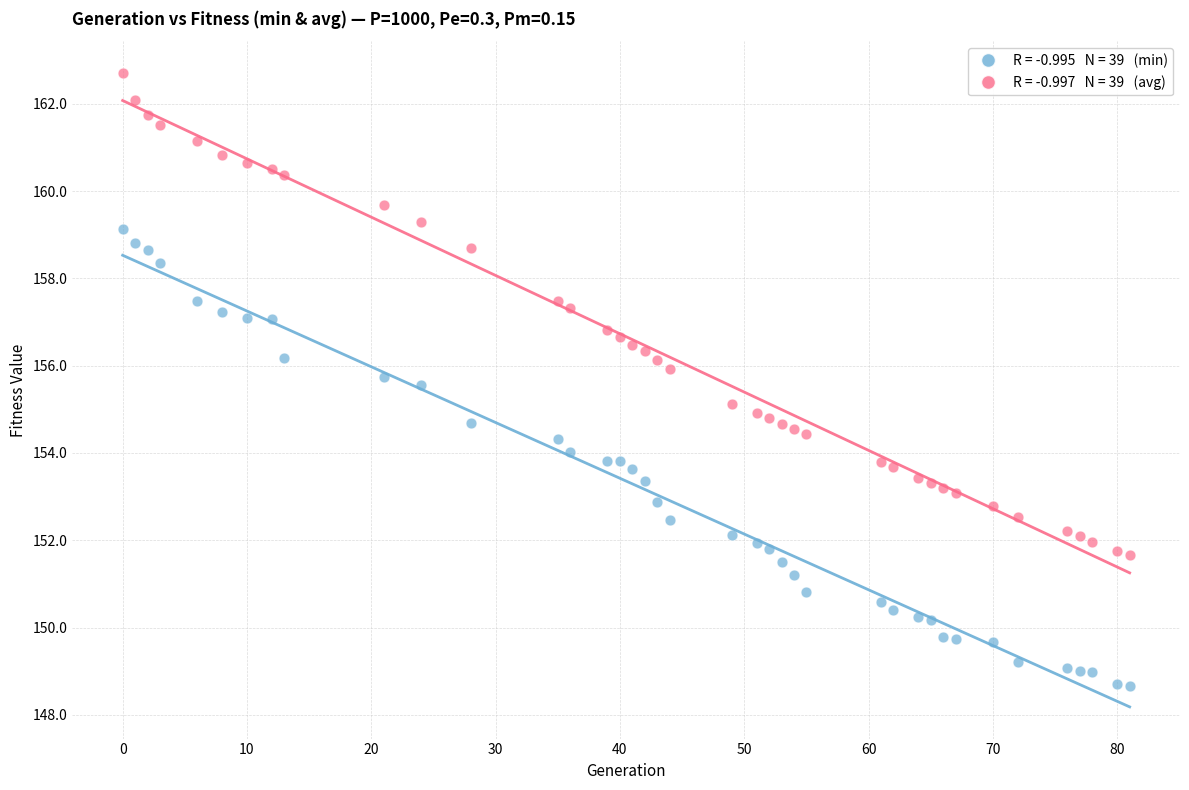

Across all data points, what is the range of X values (max minus min)?

81.0